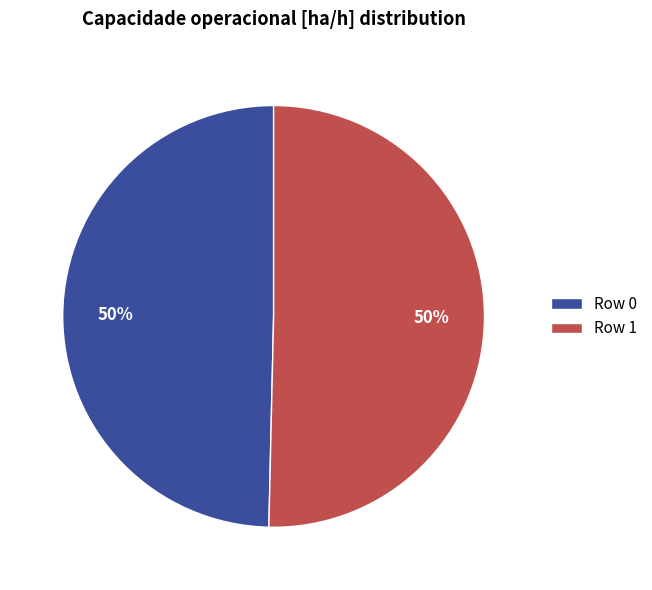

The Row 0 slice represents 50% of the pie. True or false?

True